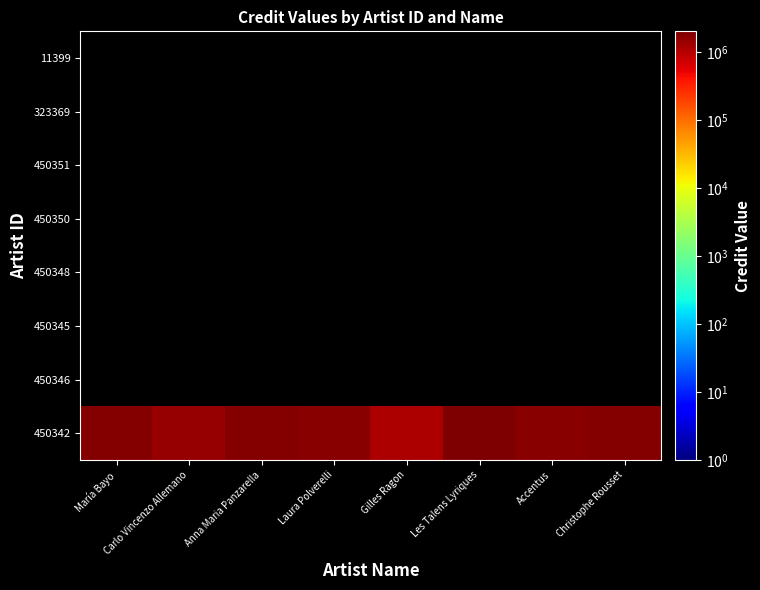

Reading right to left, extract all data points from this chart.

450342: Christophe Rousset=1810052.9	Accentus=1784793.6	Les Talens Lyriques=2002156.9	Gilles Ragon=1108873.2	Laura Polverelli=1720165.4	Anna Maria Panzarella=1883560.7	Carlo Vincenzo Allemano=1458204.0	María Bayo=1797782.1
450346: Christophe Rousset=0.0	Accentus=0.0	Les Talens Lyriques=0.0	Gilles Ragon=0.0	Laura Polverelli=0.0	Anna Maria Panzarella=0.0	Carlo Vincenzo Allemano=0.0	María Bayo=0.0
450345: Christophe Rousset=0.0	Accentus=0.0	Les Talens Lyriques=0.0	Gilles Ragon=0.0	Laura Polverelli=0.0	Anna Maria Panzarella=0.0	Carlo Vincenzo Allemano=0.0	María Bayo=0.0
450348: Christophe Rousset=0.0	Accentus=0.0	Les Talens Lyriques=0.0	Gilles Ragon=0.0	Laura Polverelli=0.0	Anna Maria Panzarella=0.0	Carlo Vincenzo Allemano=0.0	María Bayo=0.0
450350: Christophe Rousset=0.0	Accentus=0.0	Les Talens Lyriques=0.0	Gilles Ragon=0.0	Laura Polverelli=0.0	Anna Maria Panzarella=0.0	Carlo Vincenzo Allemano=0.0	María Bayo=0.0
450351: Christophe Rousset=0.0	Accentus=0.0	Les Talens Lyriques=0.0	Gilles Ragon=0.0	Laura Polverelli=0.0	Anna Maria Panzarella=0.0	Carlo Vincenzo Allemano=0.0	María Bayo=0.0
323369: Christophe Rousset=0.0	Accentus=0.0	Les Talens Lyriques=0.0	Gilles Ragon=0.0	Laura Polverelli=0.0	Anna Maria Panzarella=0.0	Carlo Vincenzo Allemano=0.0	María Bayo=0.0
11399: Christophe Rousset=0.0	Accentus=0.0	Les Talens Lyriques=0.0	Gilles Ragon=0.0	Laura Polverelli=0.0	Anna Maria Panzarella=0.0	Carlo Vincenzo Allemano=0.0	María Bayo=0.0